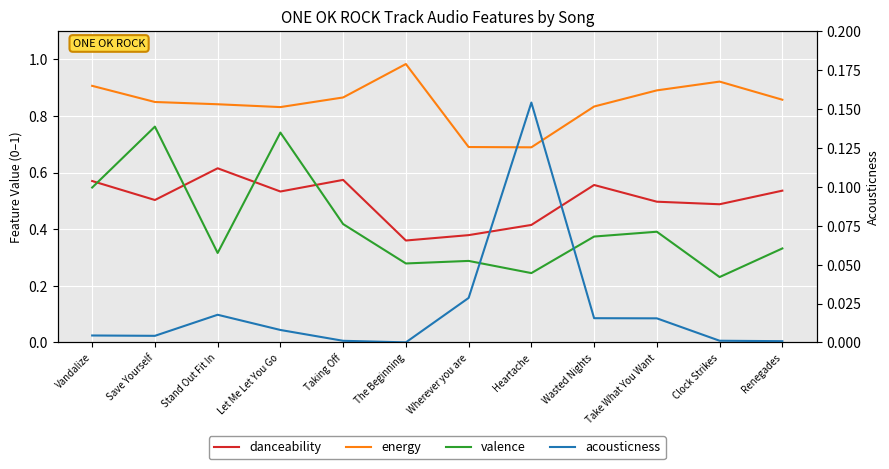

The energy series shows 0.4 at The Beginning. True or false?

False